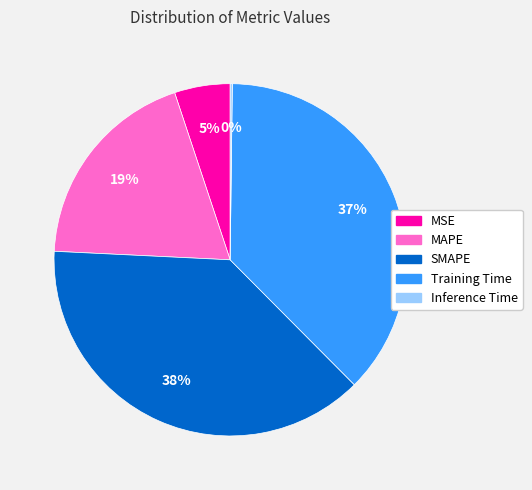

Does Training Time account for over 50% of the chart?

No